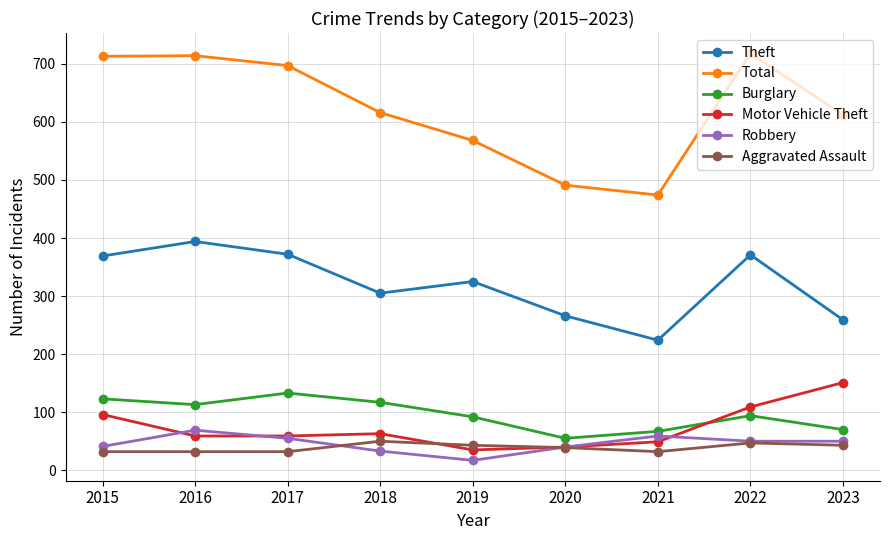

How many data points in Aggravated Assault are less than 39?

4